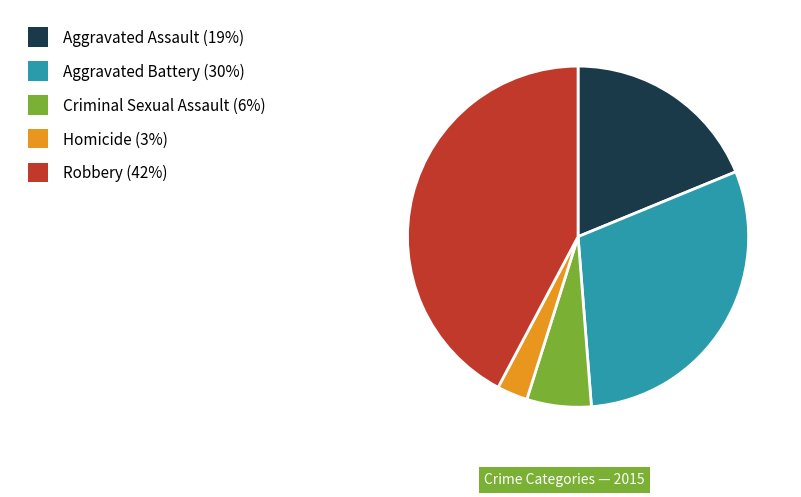

Does any single category account for the majority?

No